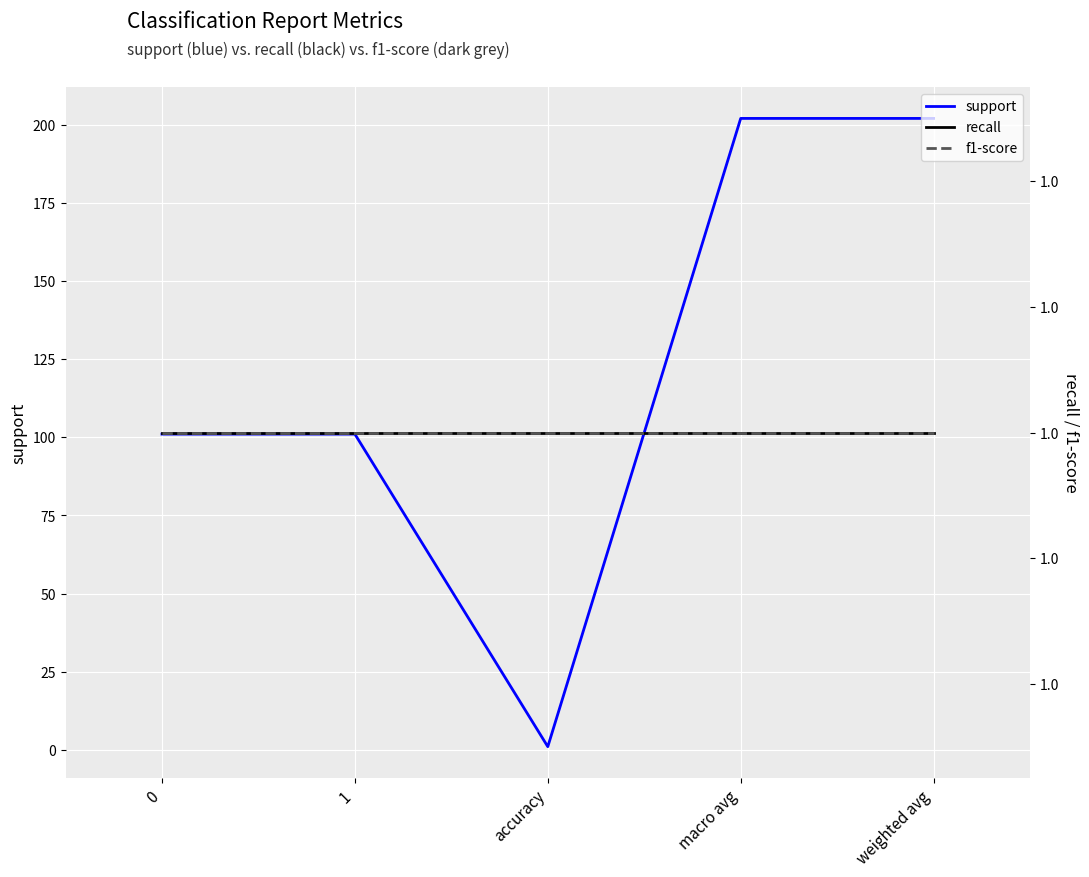

List the series in order of their peak value, lowest first.

recall, f1-score, support